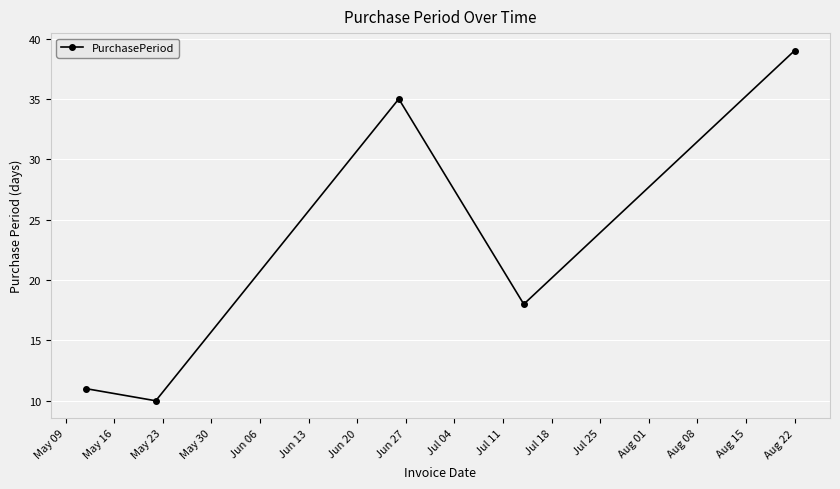

How many points are higher than both their immediate neighbors (excluding endpoints)?

1